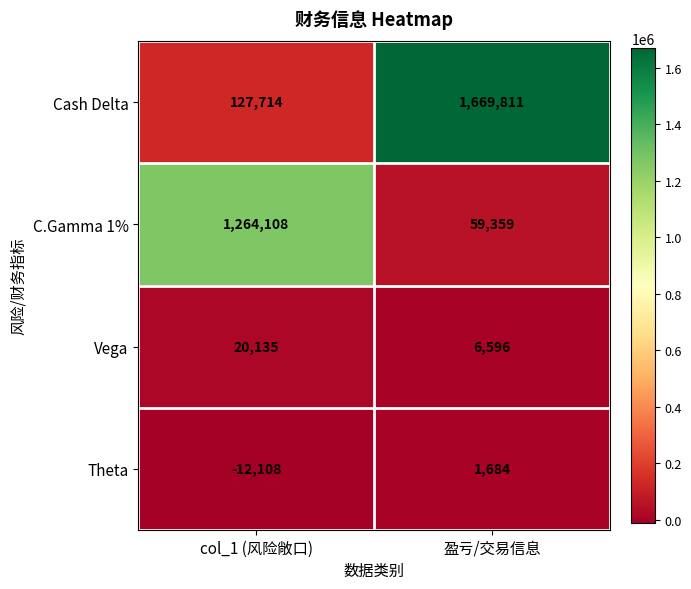

At which category does the chart reach its peak across all series?

盈亏/交易信息